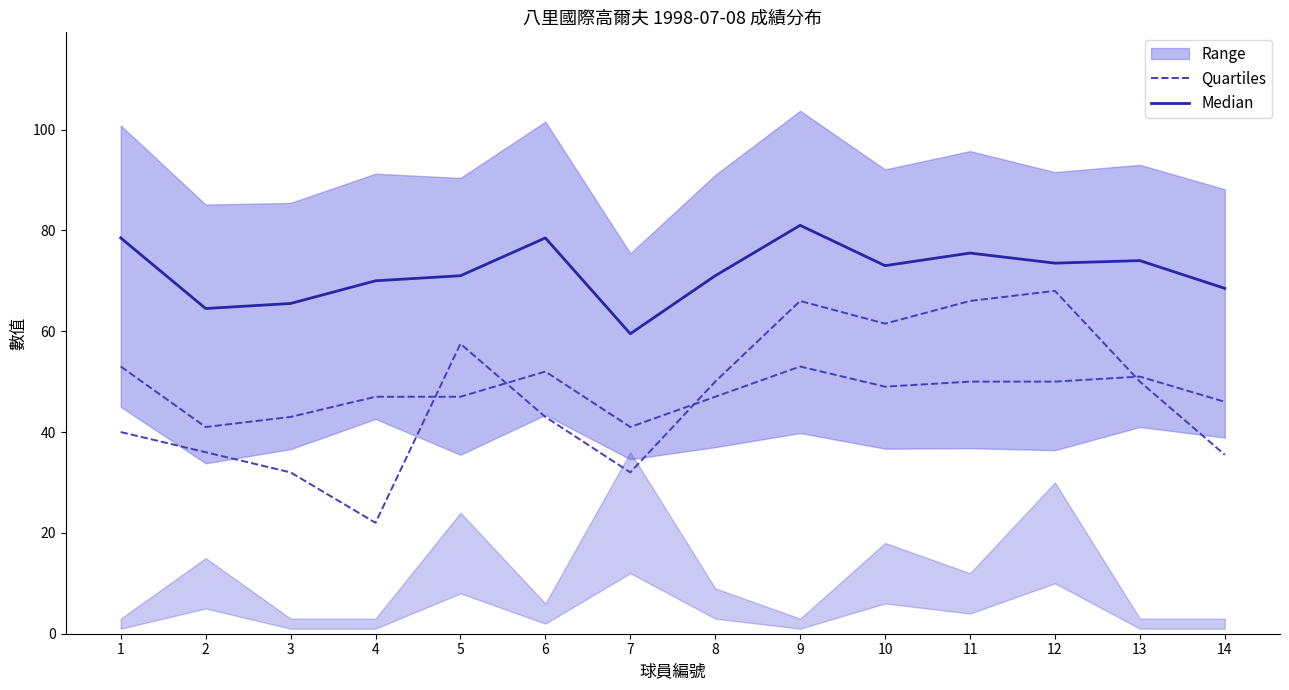

True or false: Quartiles and Median cross at least once.

False